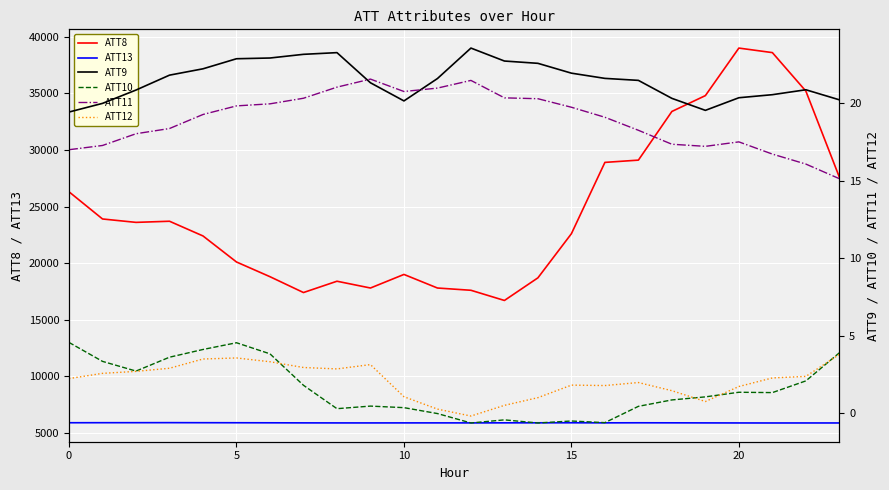

How many lines are shown in the chart?

6